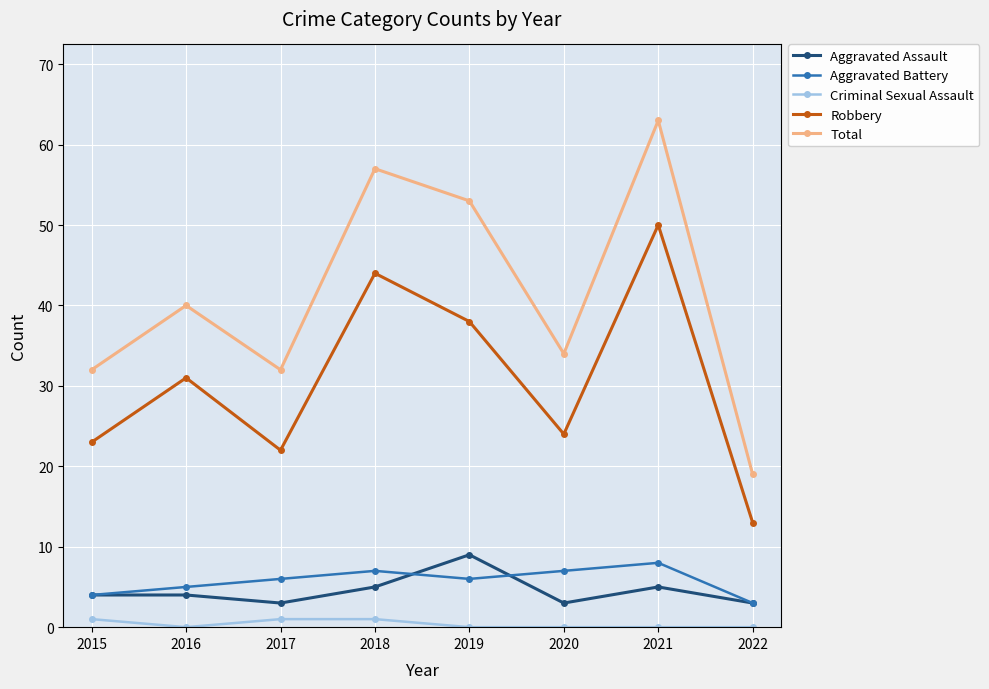

Reading left to right, extract all data points from this chart.

Aggravated Assault: 2015=4	2016=4	2017=3	2018=5	2019=9	2020=3	2021=5	2022=3
Aggravated Battery: 2015=4	2016=5	2017=6	2018=7	2019=6	2020=7	2021=8	2022=3
Criminal Sexual Assault: 2015=1	2016=0	2017=1	2018=1	2019=0	2020=0	2021=0	2022=0
Robbery: 2015=23	2016=31	2017=22	2018=44	2019=38	2020=24	2021=50	2022=13
Total: 2015=32	2016=40	2017=32	2018=57	2019=53	2020=34	2021=63	2022=19